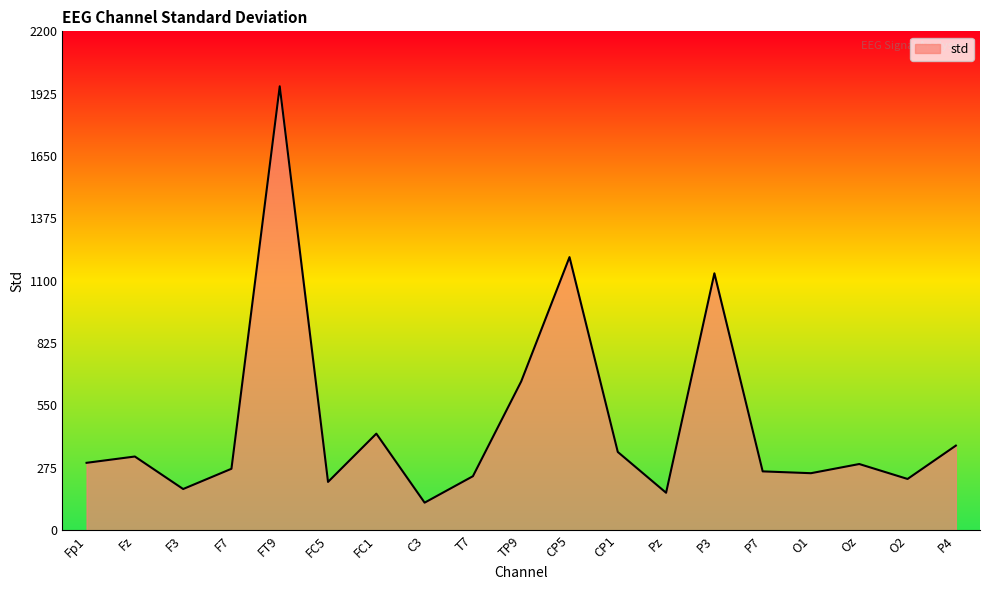

What is the difference between the maximum and minimum values?

1836.1